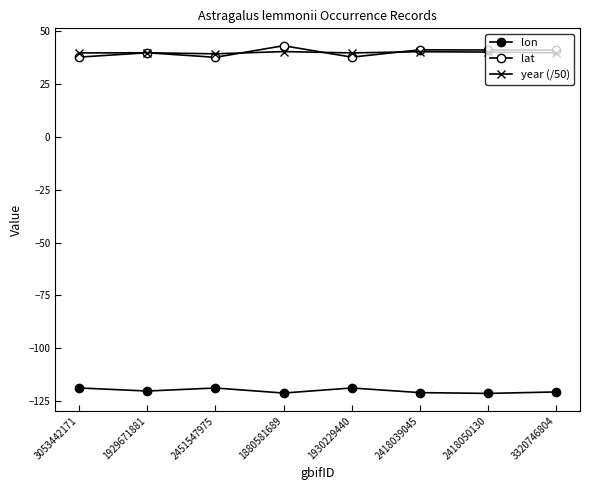

What is the total value across all series at 1880581689?

-37.7